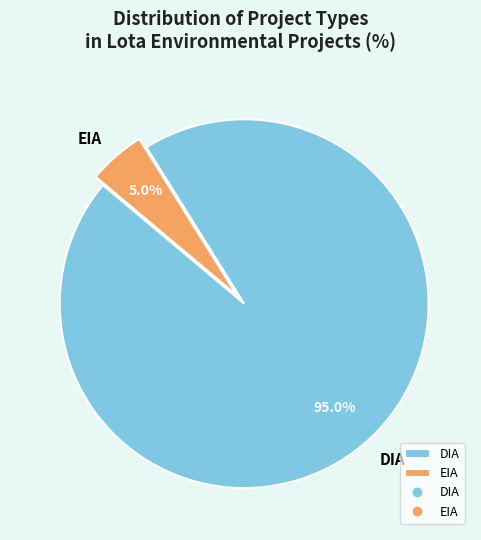

To the nearest percent, what is the combined percentage of DIA and EIA?

100%